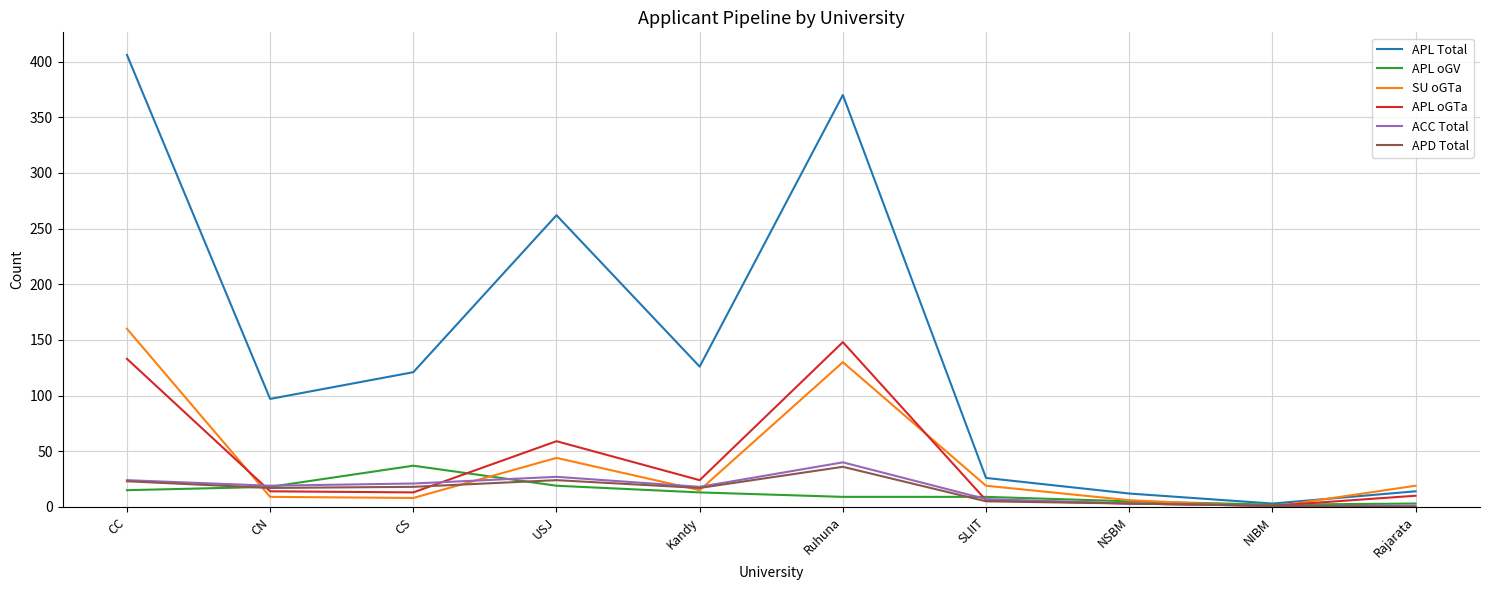

What is the lowest value of the APL oGV series?

2